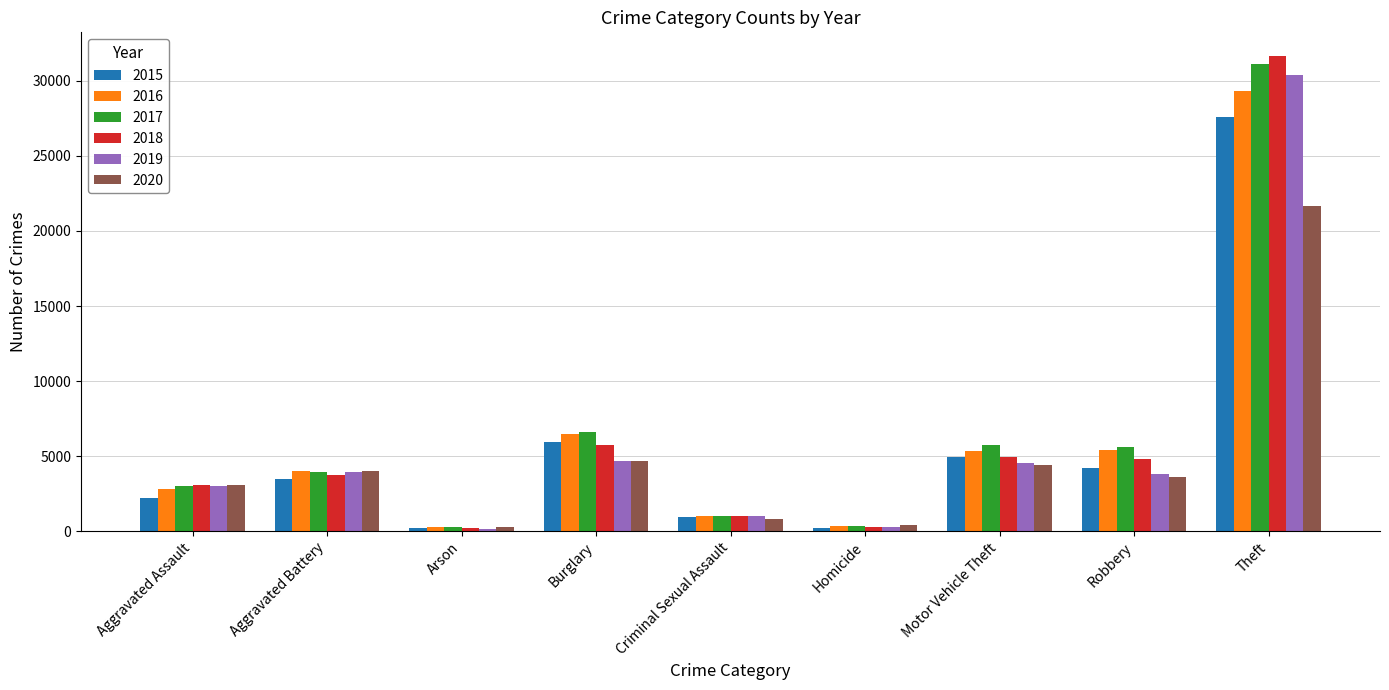

List the series in order of their peak value, lowest first.

2020, 2015, 2016, 2019, 2017, 2018